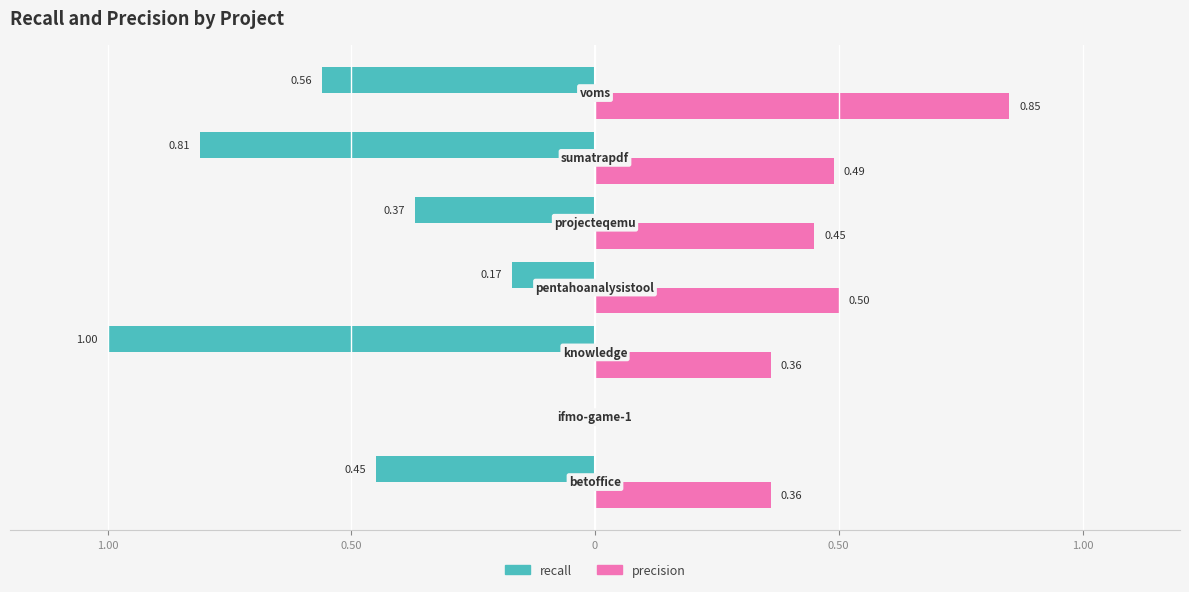

What is the average value of the recall series?

-0.5